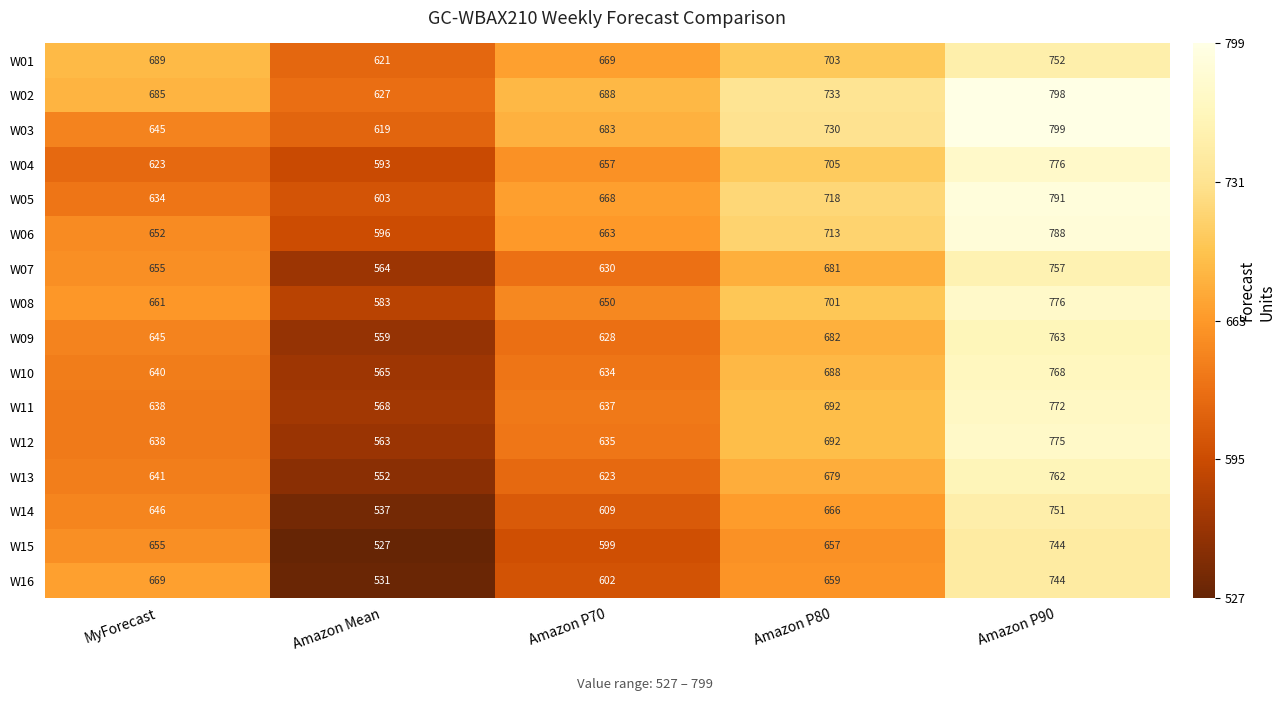

At which label is W16 closest to 637?

Amazon P80